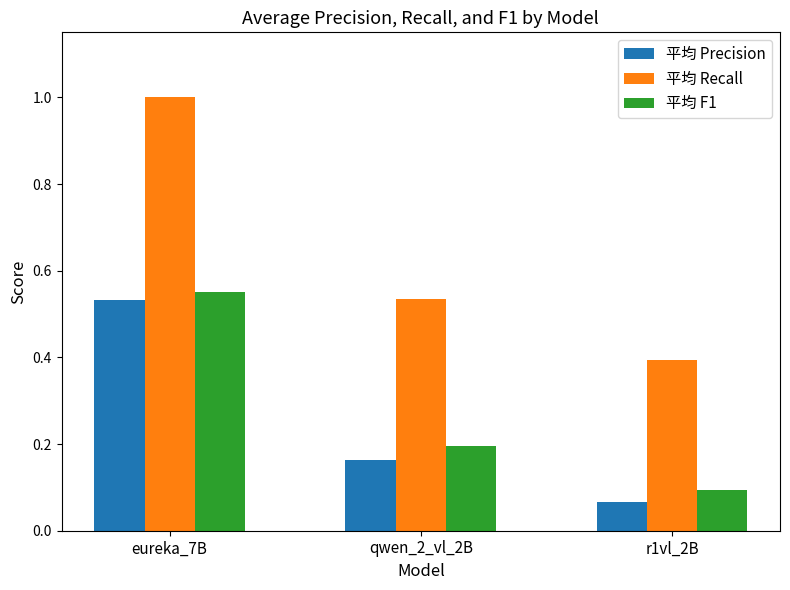

What are all the series names shown in the legend?

平均 Precision, 平均 Recall, 平均 F1